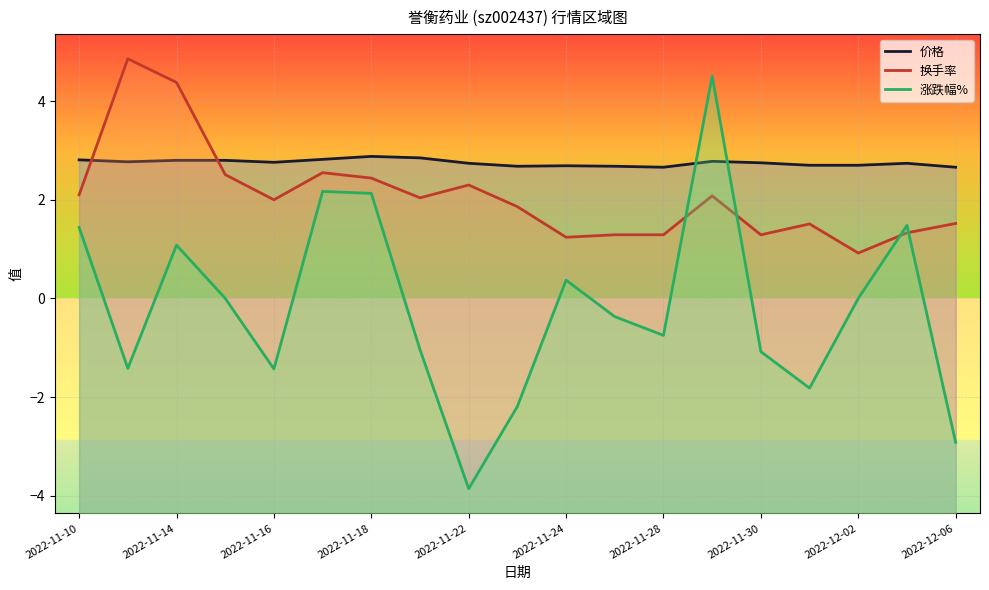

Which series has the largest range (max minus min)?

涨跌幅%